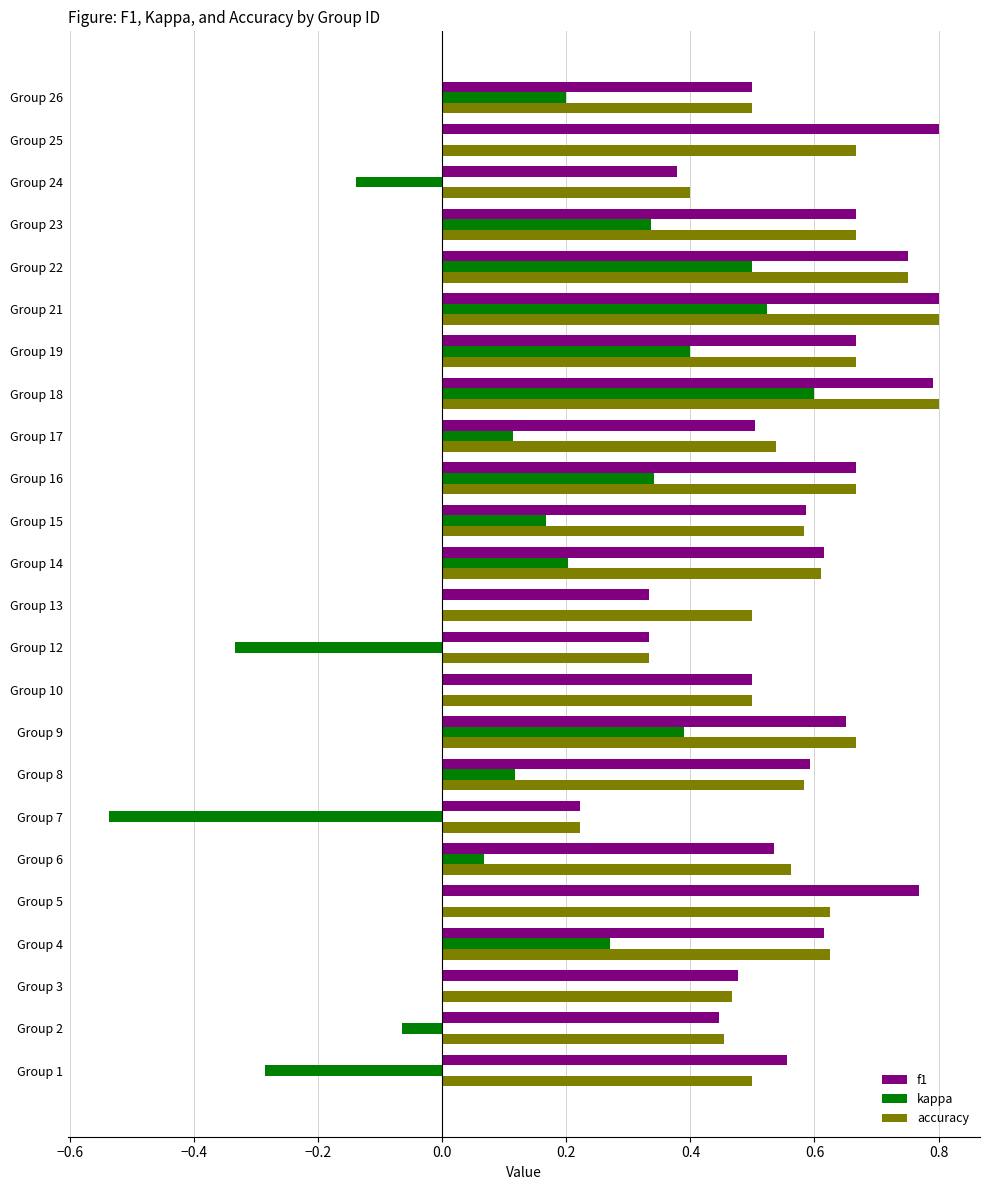

Is the value of accuracy at Group 6 greater than the value of kappa at Group 6?

Yes